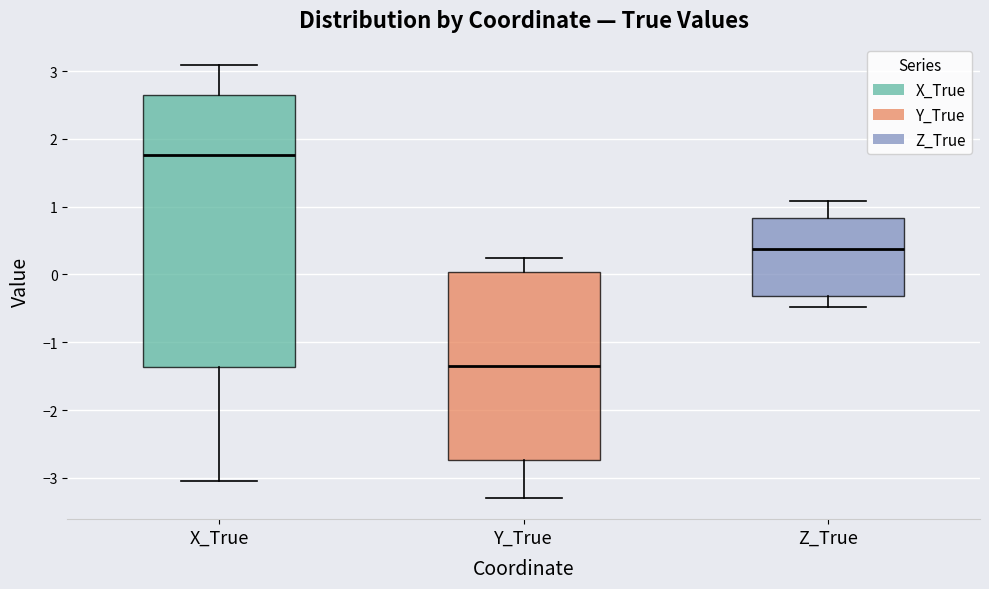

Which box has the lowest median line?

Y_True